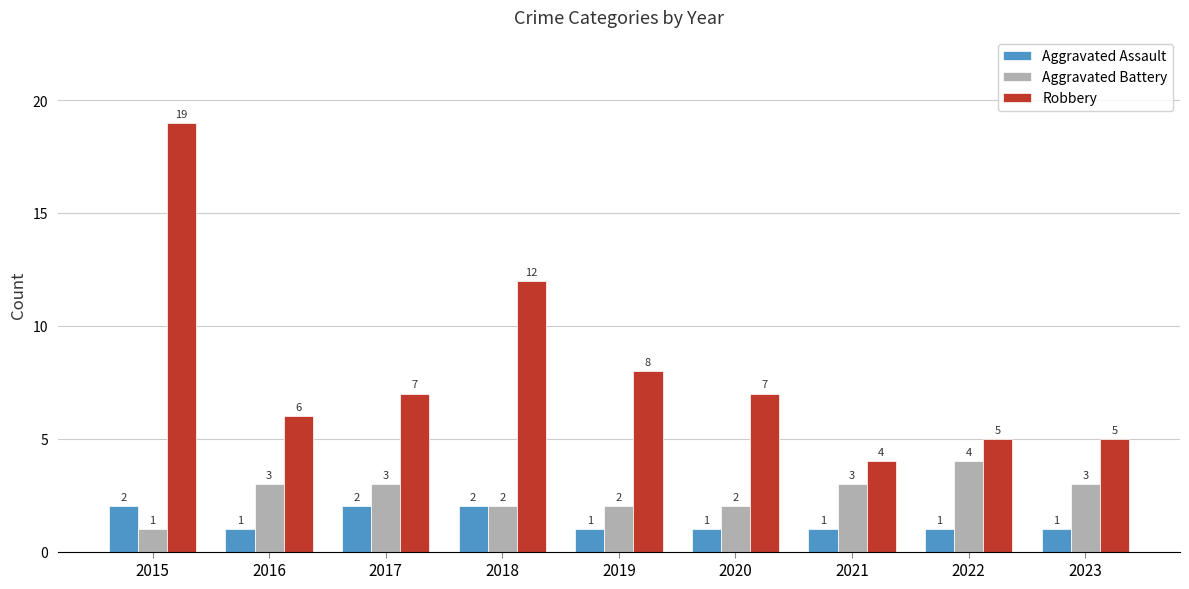

Where is Robbery nearest to the value 11?

2018